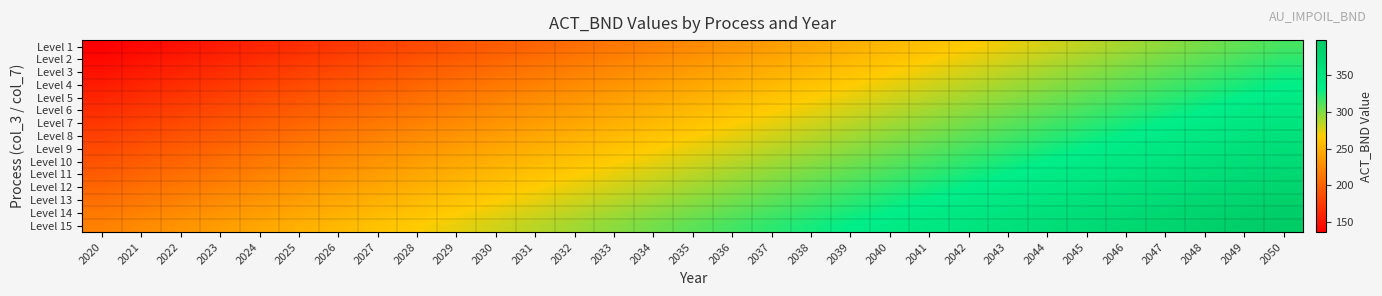

Rank the series by their maximum value, from lowest to highest.

Level 1, Level 2, Level 3, Level 4, Level 5, Level 6, Level 7, Level 8, Level 9, Level 10, Level 11, Level 12, Level 13, Level 14, Level 15